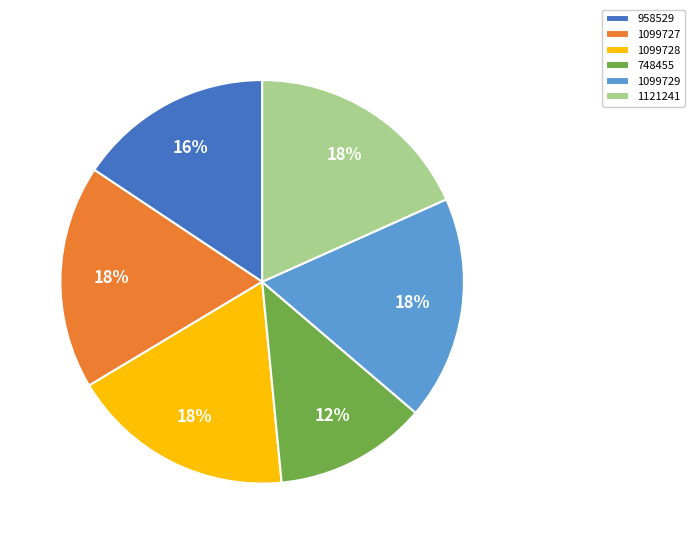

Approximately how many times larger is the value at 1121241 compared to 1099727?

1.0